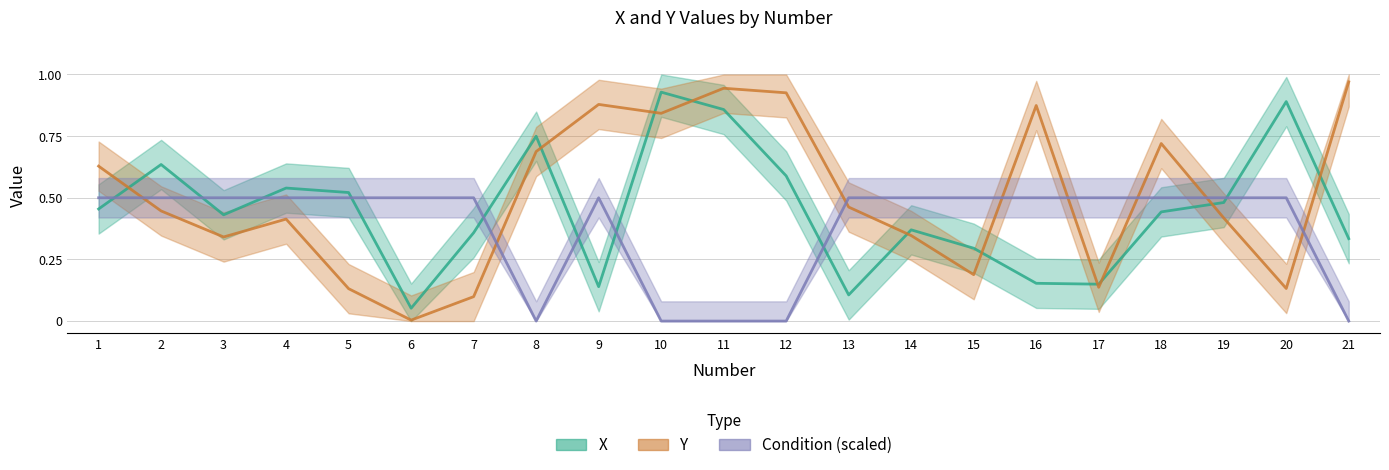

What is the approximate value of Y at 9?

0.9